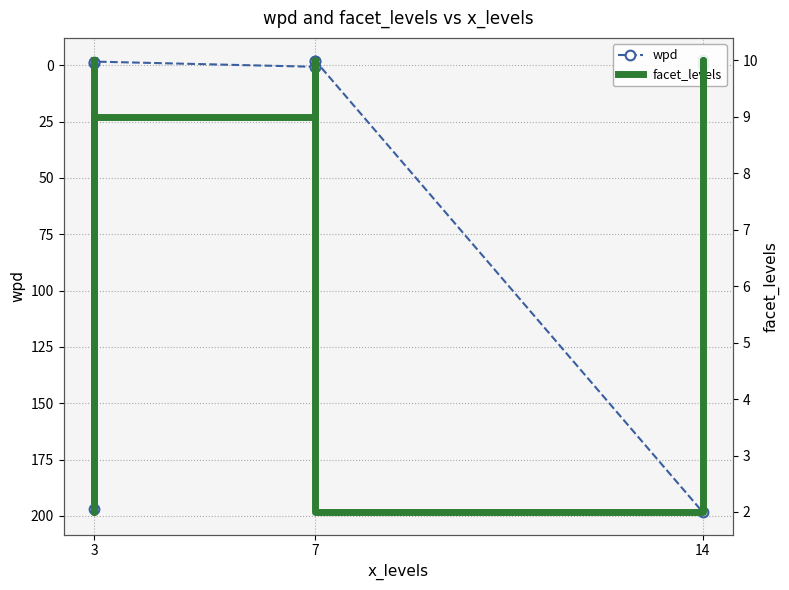

Which series has the largest total across all categories?

wpd